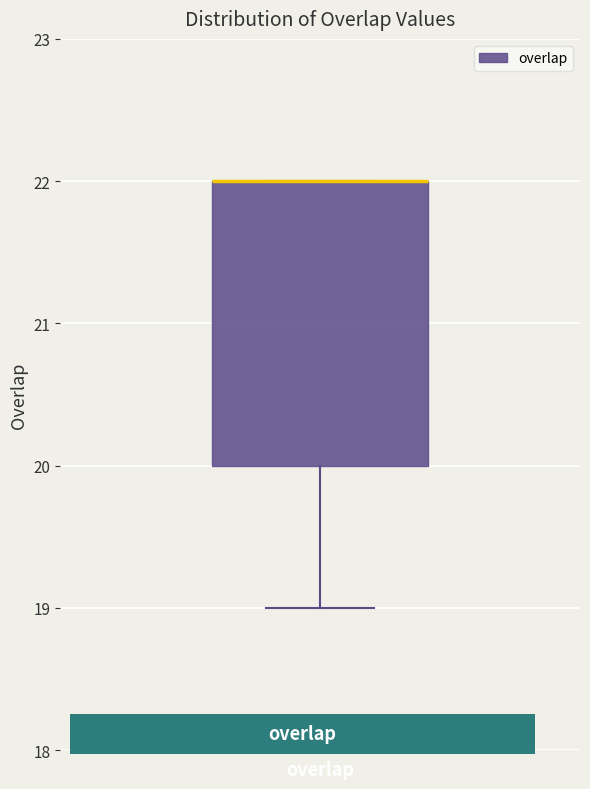

Where is the lower edge of the box for overlap on the y-axis? The values are not printed on the chart, so give them approximately, as read against the axis.

20